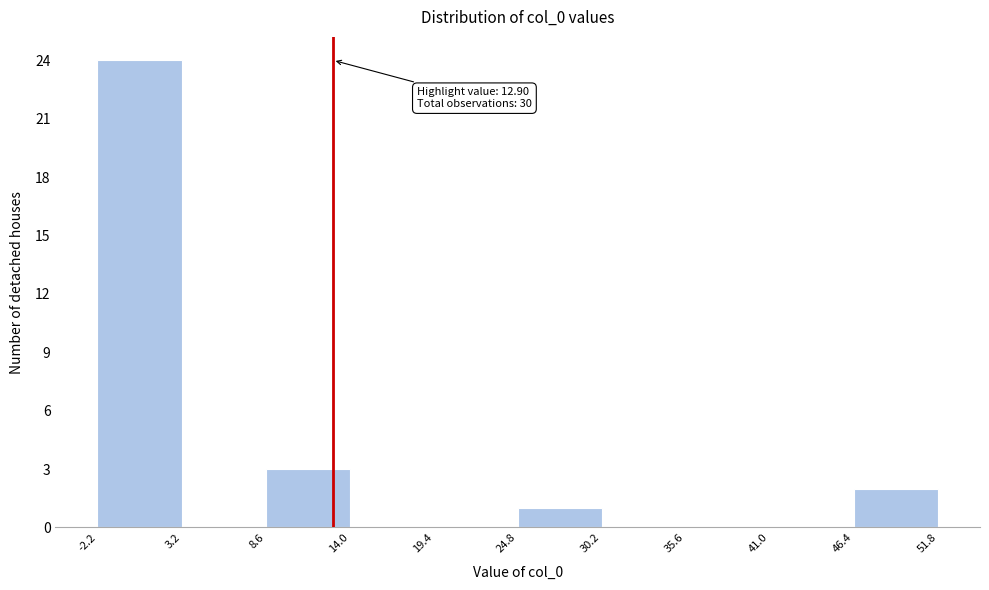

Which range on the x-axis has the tallest bar?

-2.2 to 3.2